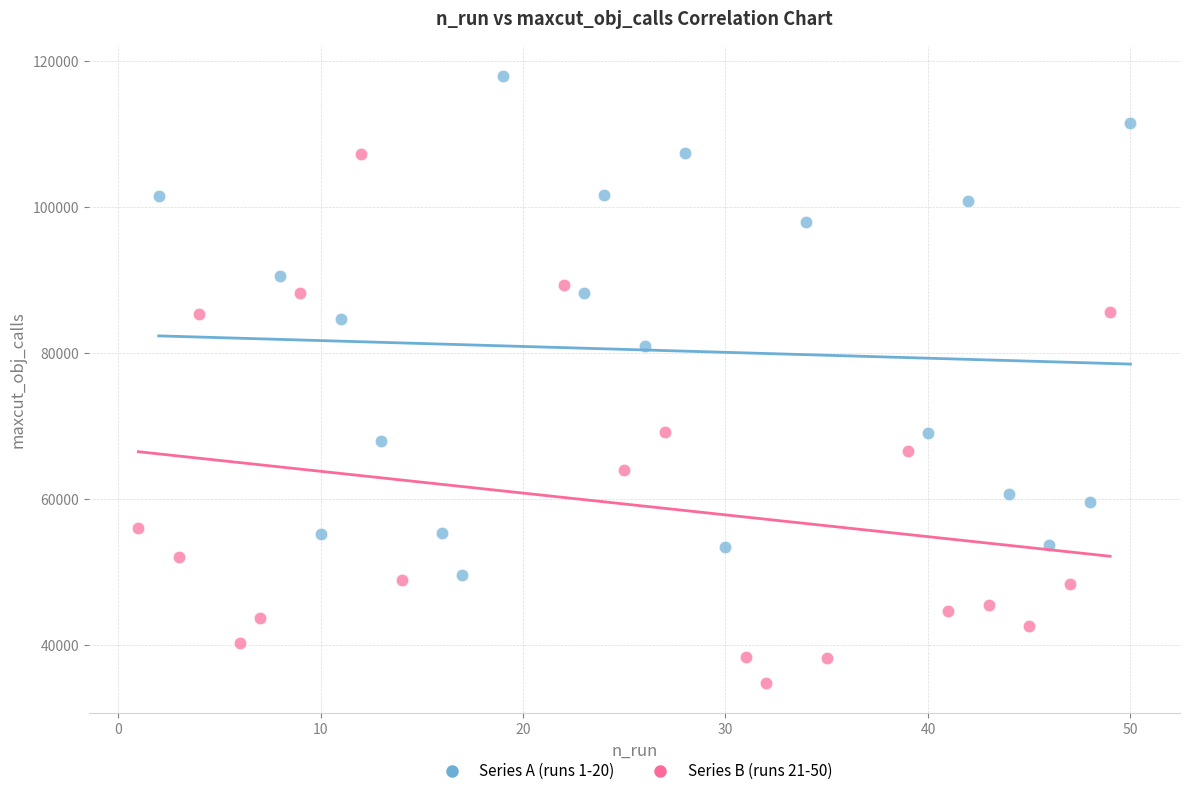

Which series reaches the minimum Y coordinate?

Series B (runs 21-50)